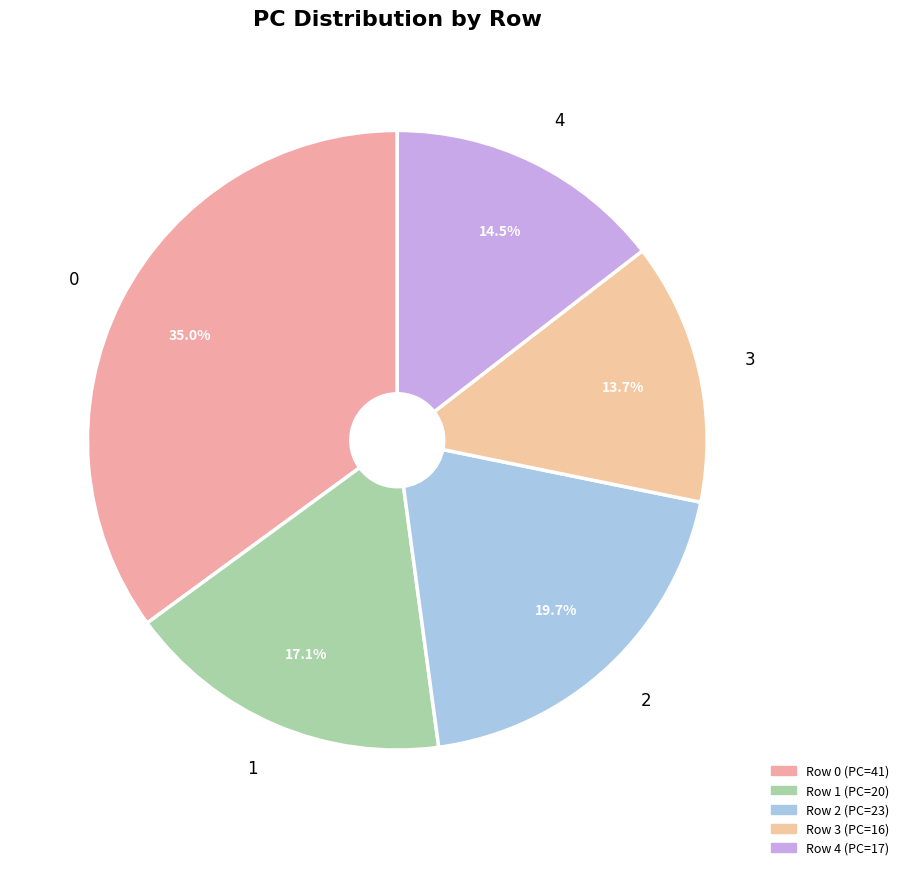

Which slice is the smallest?

3